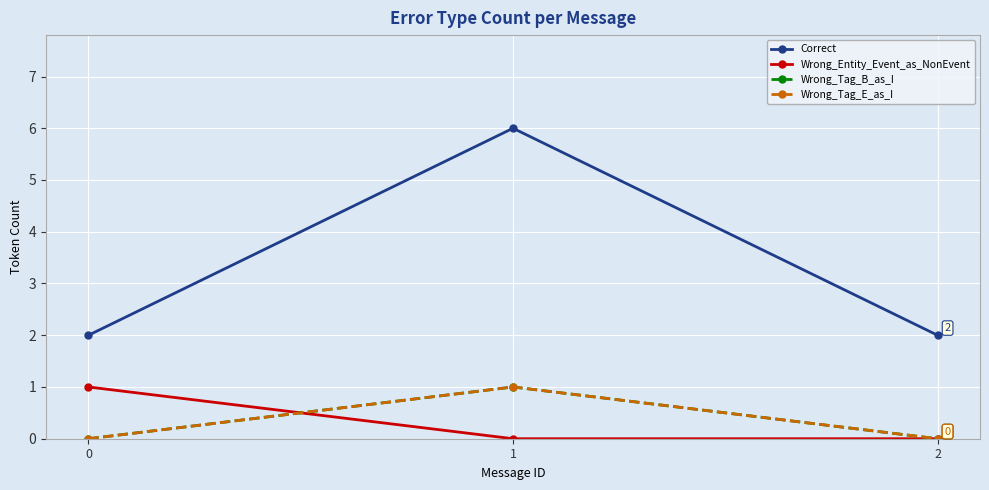

Which series has the widest spread of values?

Correct